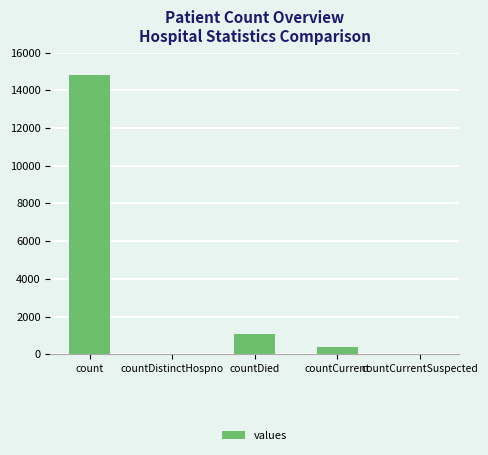

At which label is the value closest to 7416?

countDied